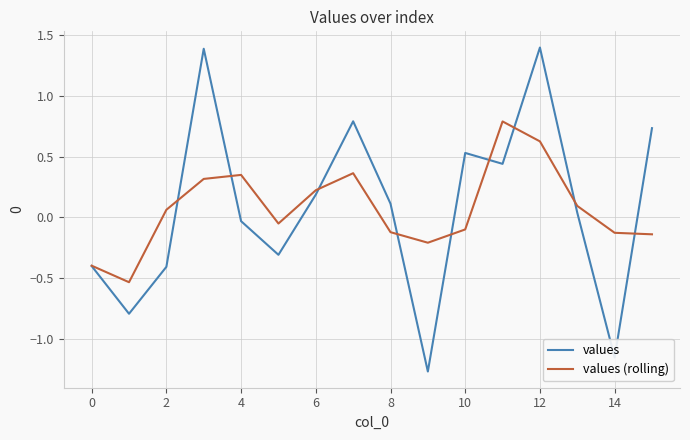

Rank the series by their maximum value, from highest to lowest.

values, values (rolling)